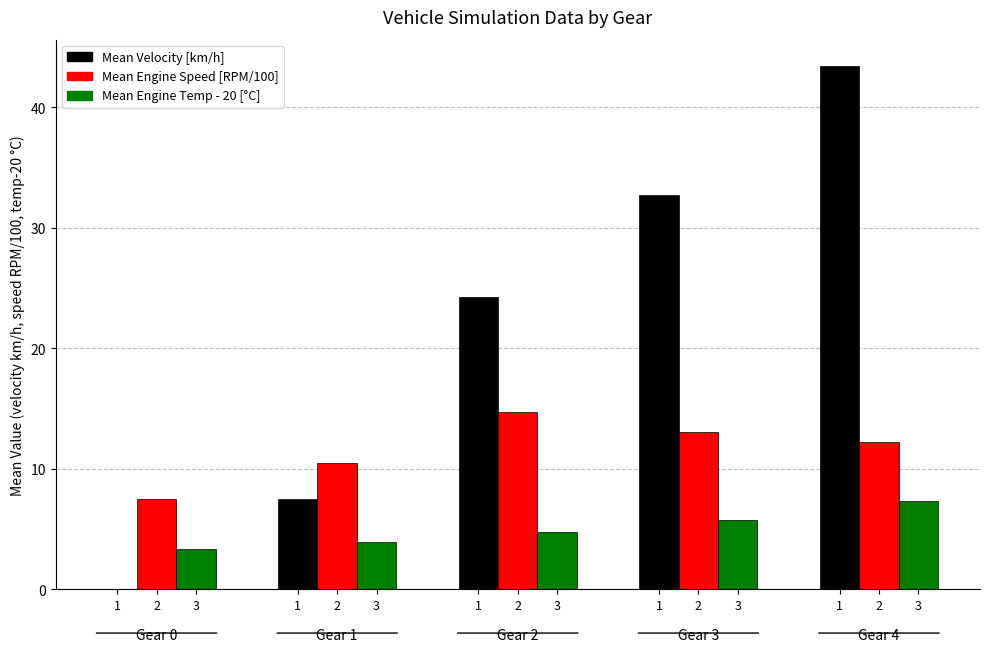

Reading right to left, list all the values displayed in this chart.

Mean Velocity [km/h]: 43.4	32.7	24.2	7.5	0.0
Mean Engine Speed [RPM/100]: 12.2	13.0	14.7	10.5	7.5
Mean Engine Temp - 20 [°C]: 7.3	5.8	4.7	3.9	3.3